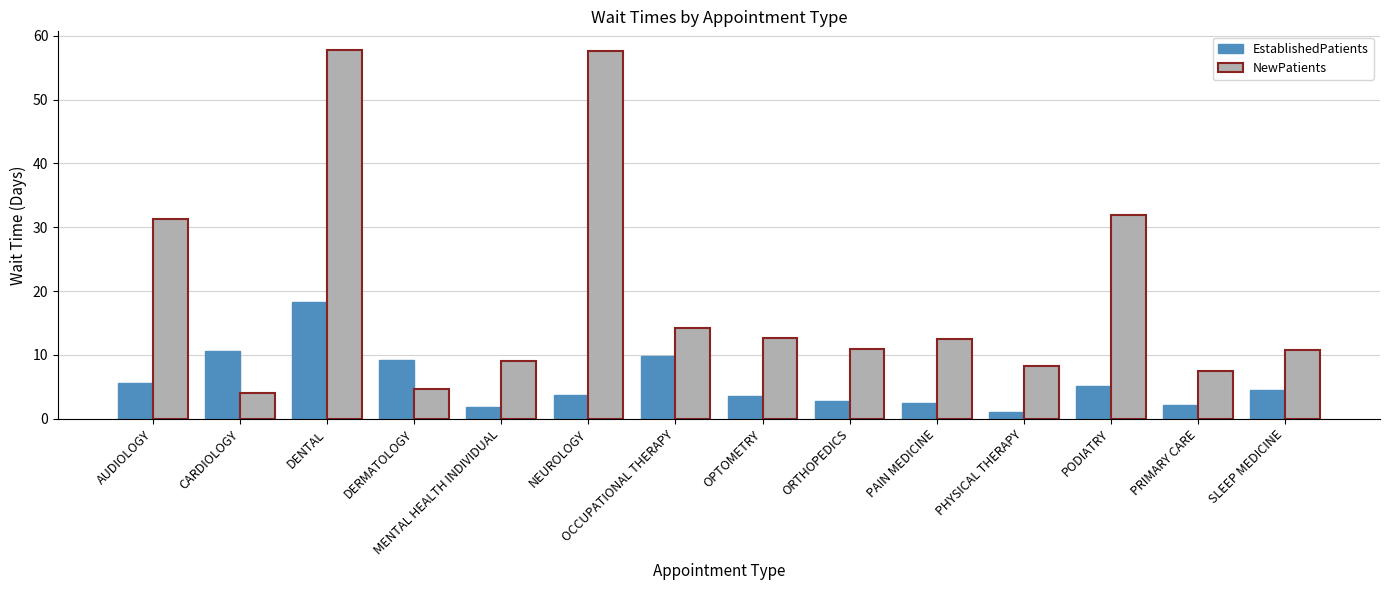

How many data points does each series have?

14